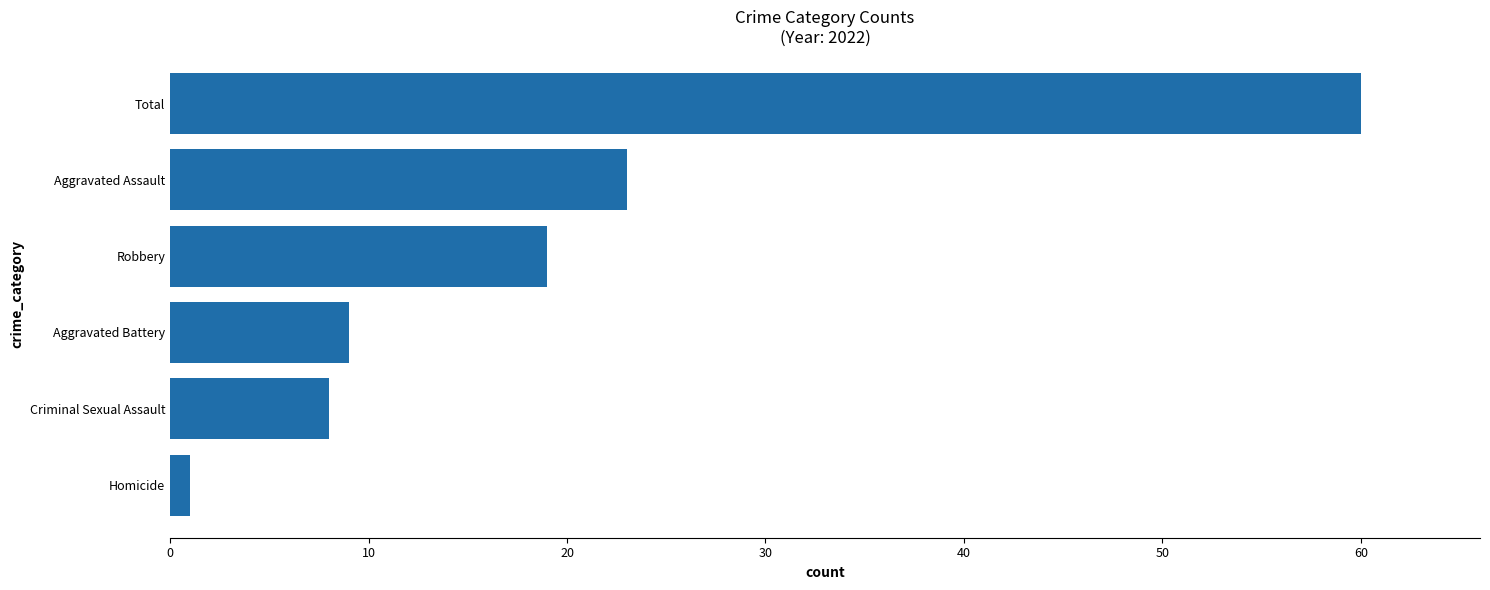

Reading bottom to top, list all the values displayed in this chart.

1	8	9	19	23	60